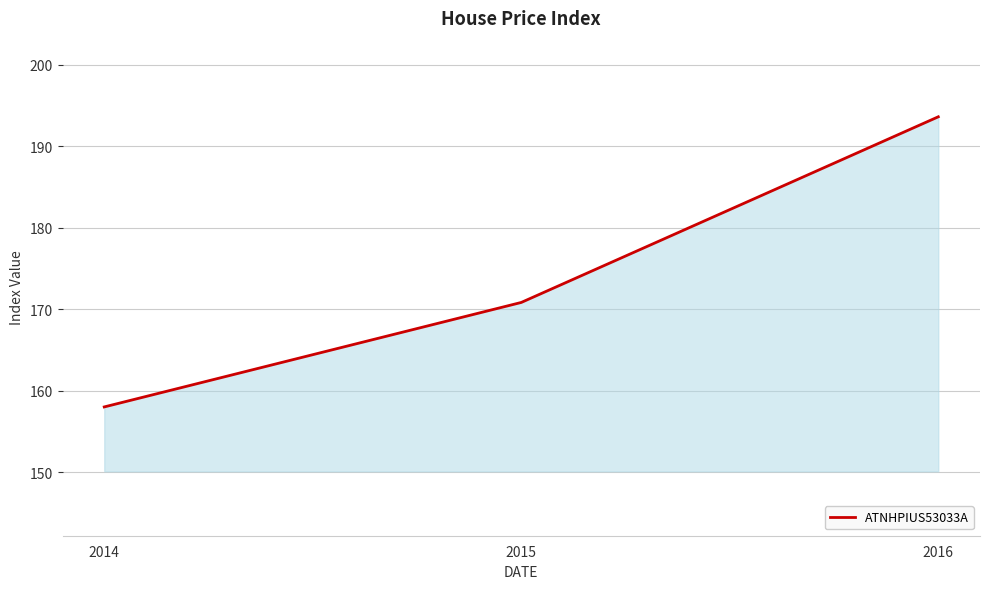

Rank the categories by value from lowest to highest.

2014, 2015, 2016